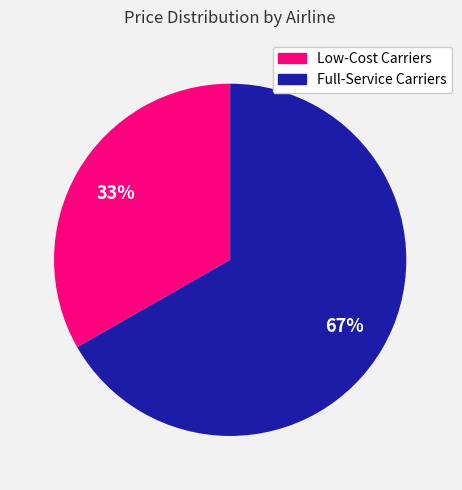

Approximately how many times larger is the value at Full-Service Carriers compared to Low-Cost Carriers?

2.0